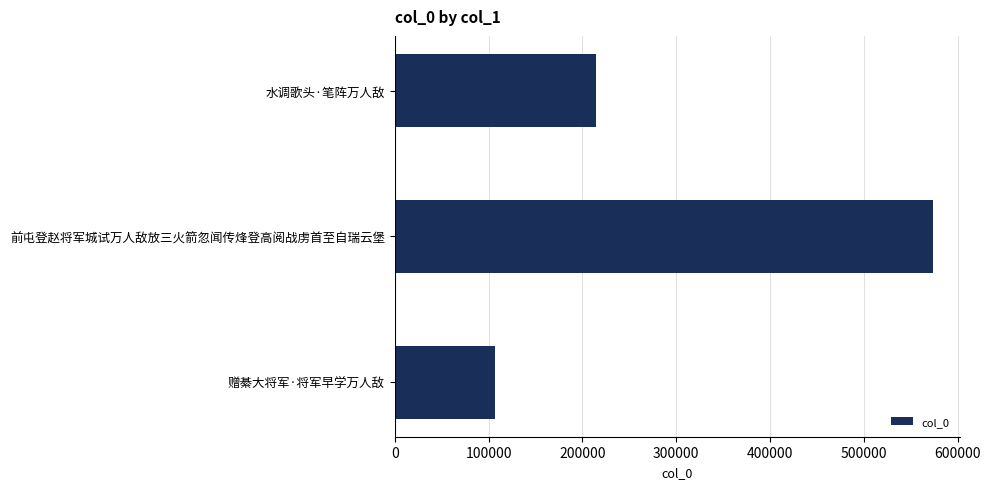

What is the difference between the second highest and minimum values?

108173